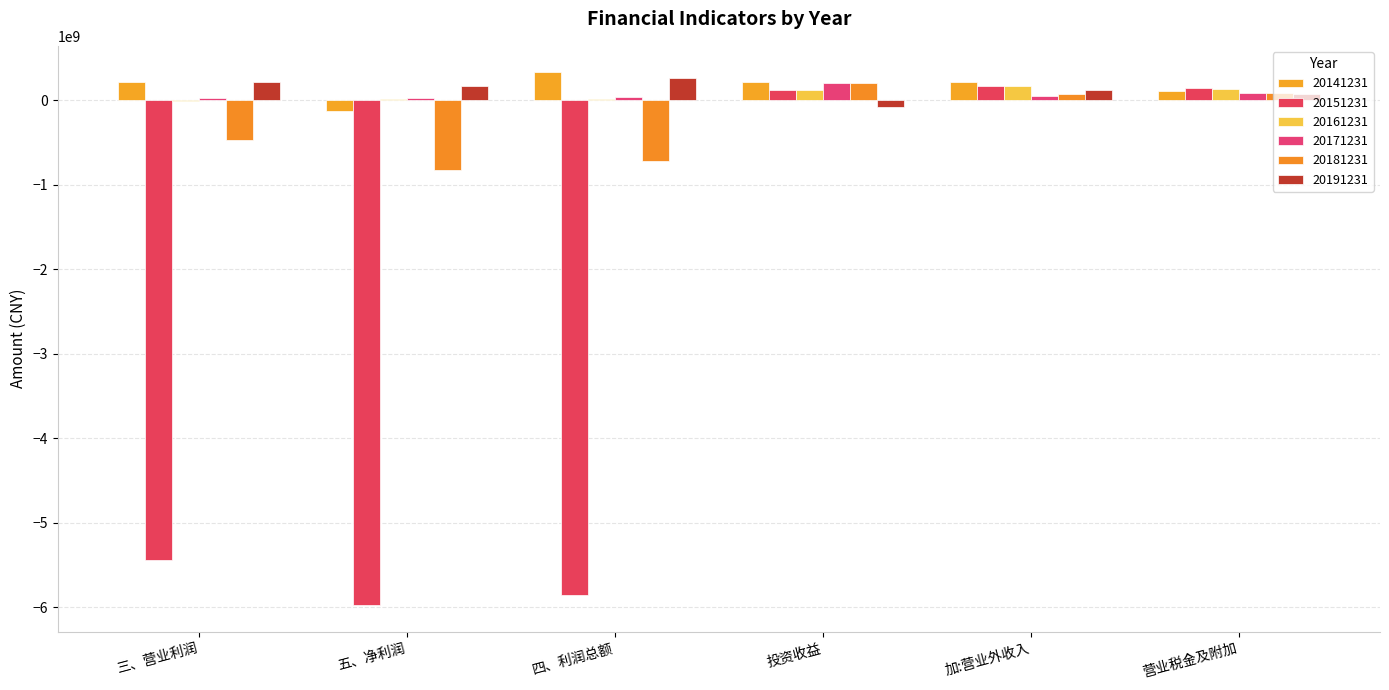

The 20181231 series shows 114652348.2 at 营业税金及附加. True or false?

False